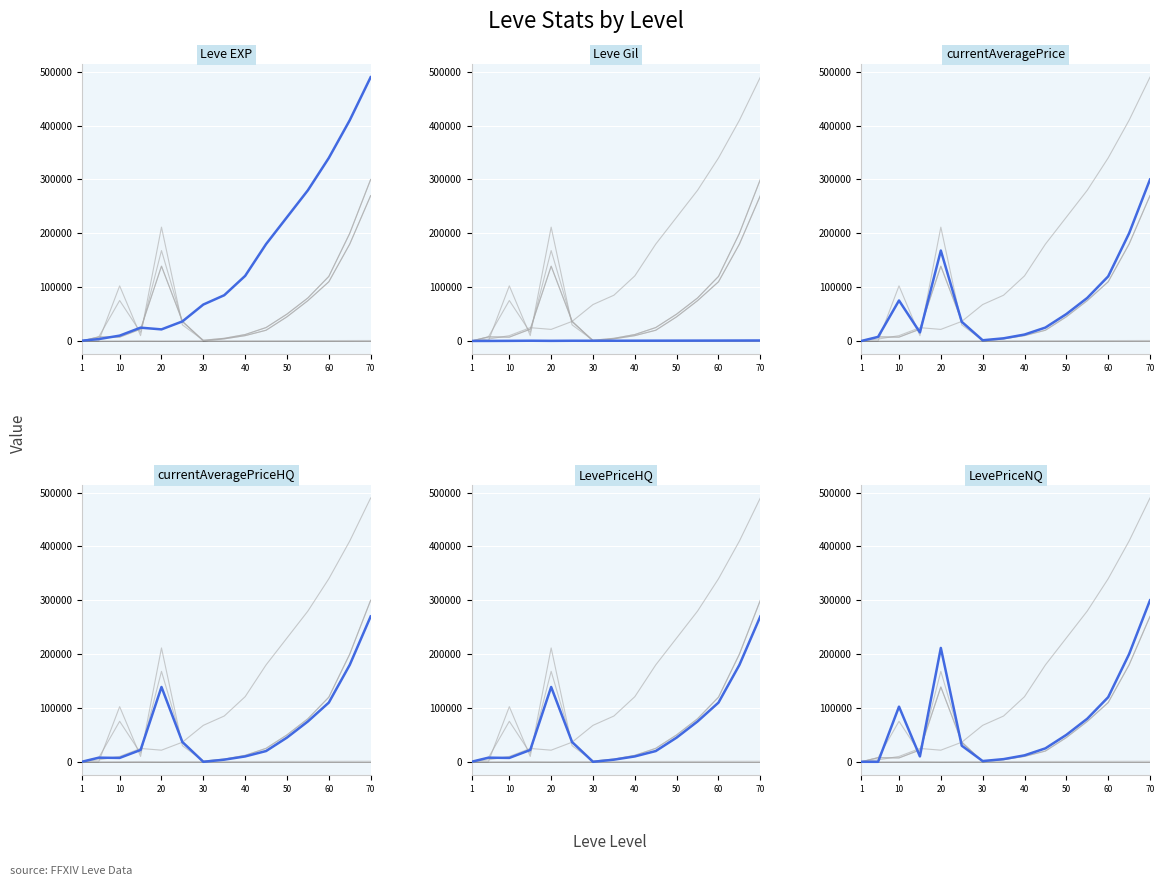

What are all the series names shown in the legend?

Leve Gil, currentAveragePrice, currentAveragePriceHQ, LevePriceHQ, LevePriceNQ, Leve EXP